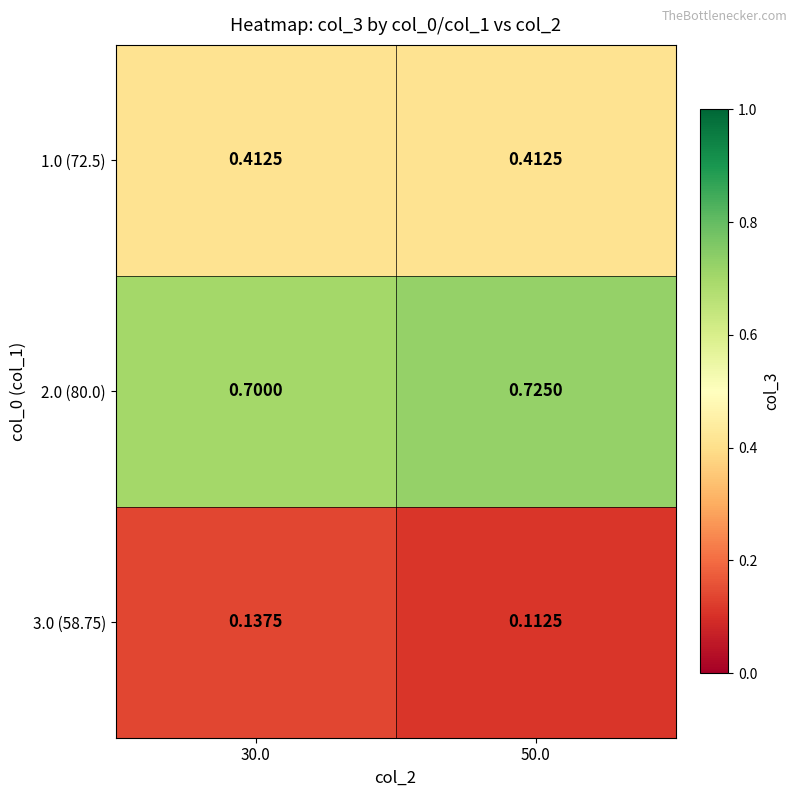

Is the value of 2.0 (80.0) at 50.0 greater than the value of 1.0 (72.5) at 30.0?

Yes